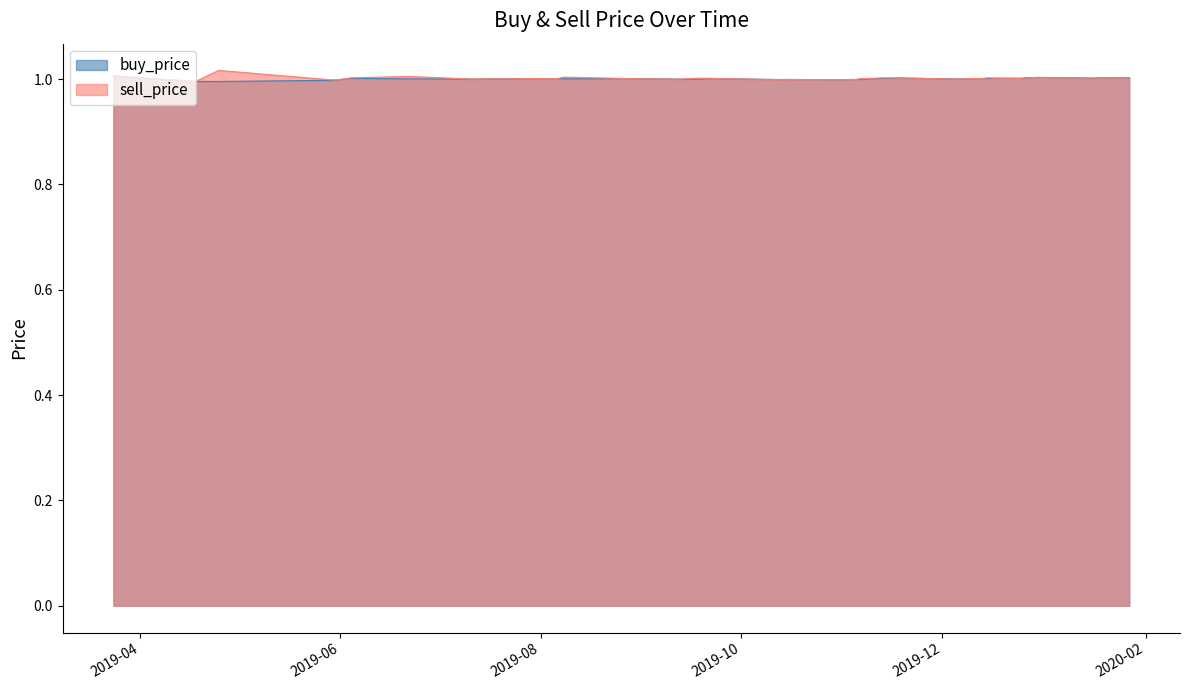

The value of sell_price at 2019-09-22 is 1.0. True or false?

True